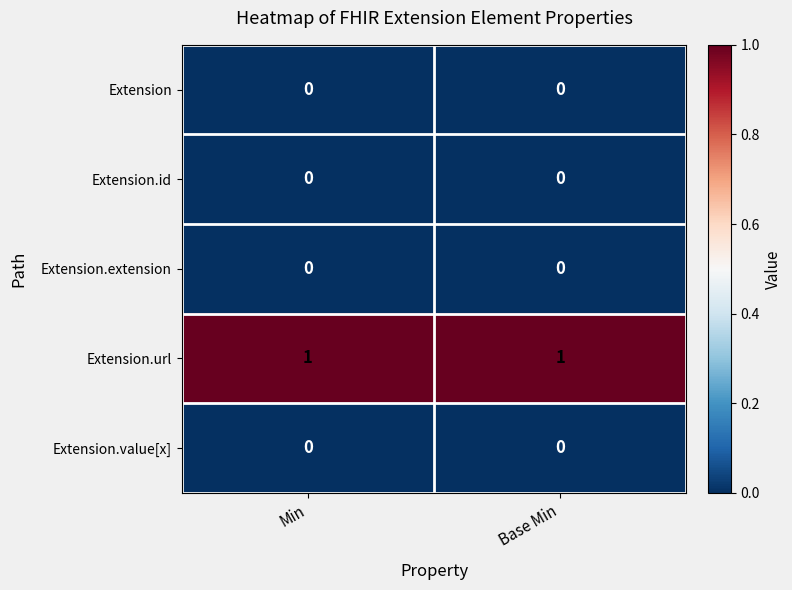

The value of Extension.url at Min is 1. True or false?

True